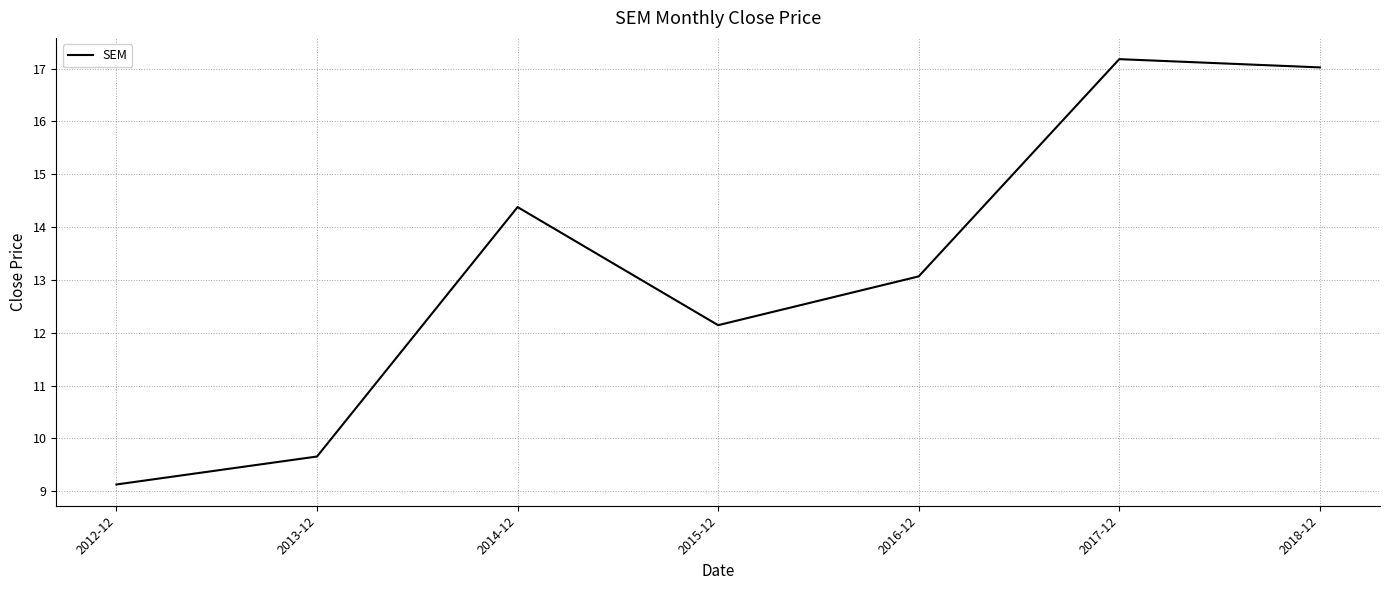

Rank the categories by value from lowest to highest.

2012-12, 2013-12, 2015-12, 2016-12, 2014-12, 2018-12, 2017-12